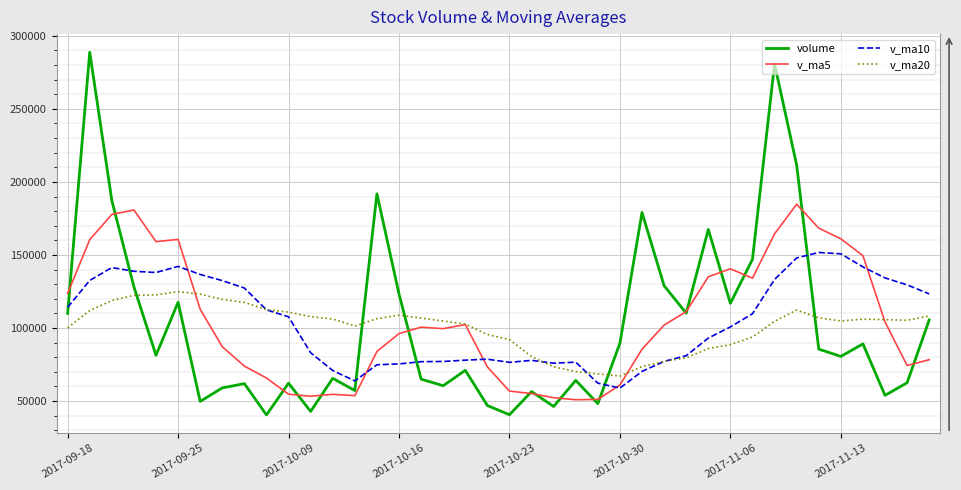

List the series in order of their peak value, highest first.

volume, v_ma5, v_ma10, v_ma20